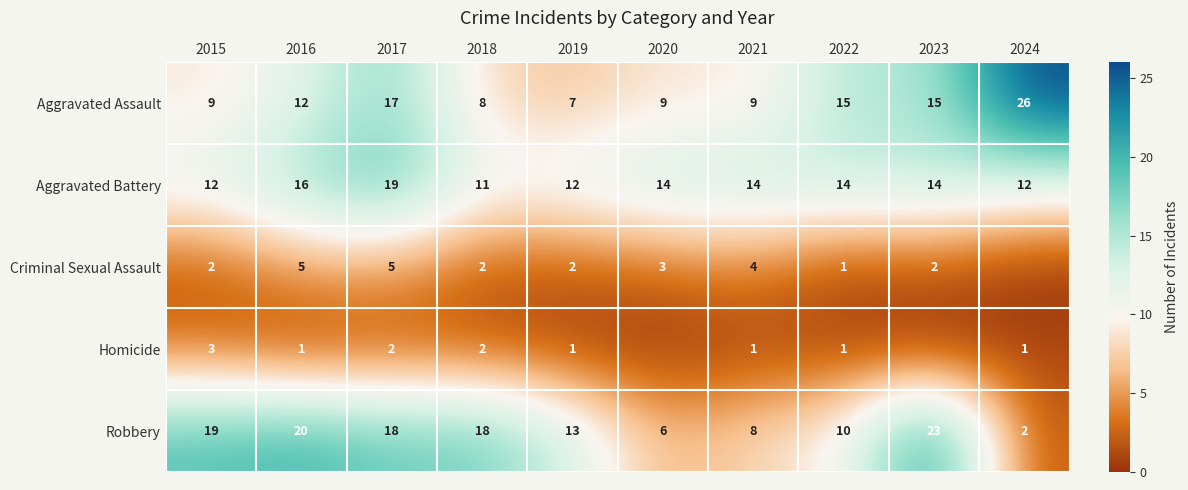

What is the difference between the maximum and minimum values in the Aggravated Assault series?

19